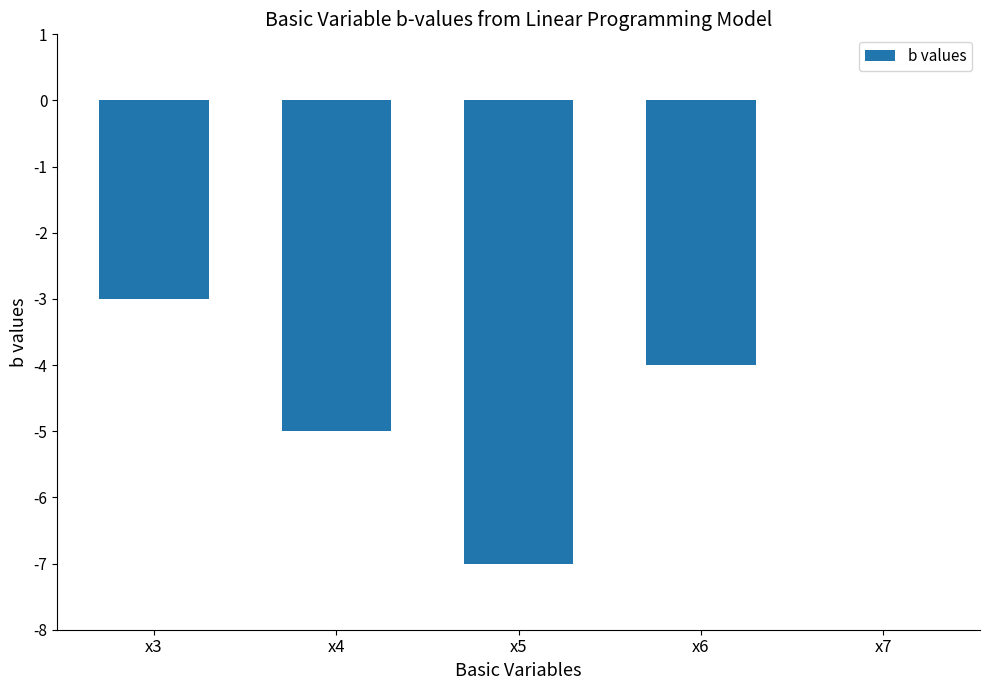

Read the value at x4.

-5